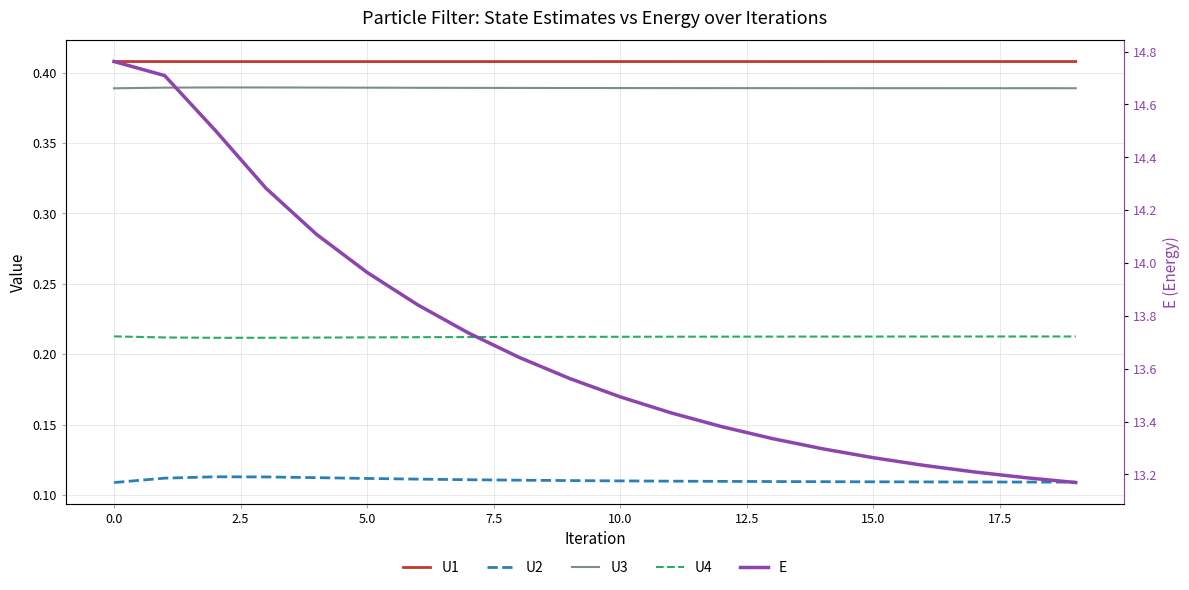

True or false: U4 and U2 cross at least once.

False